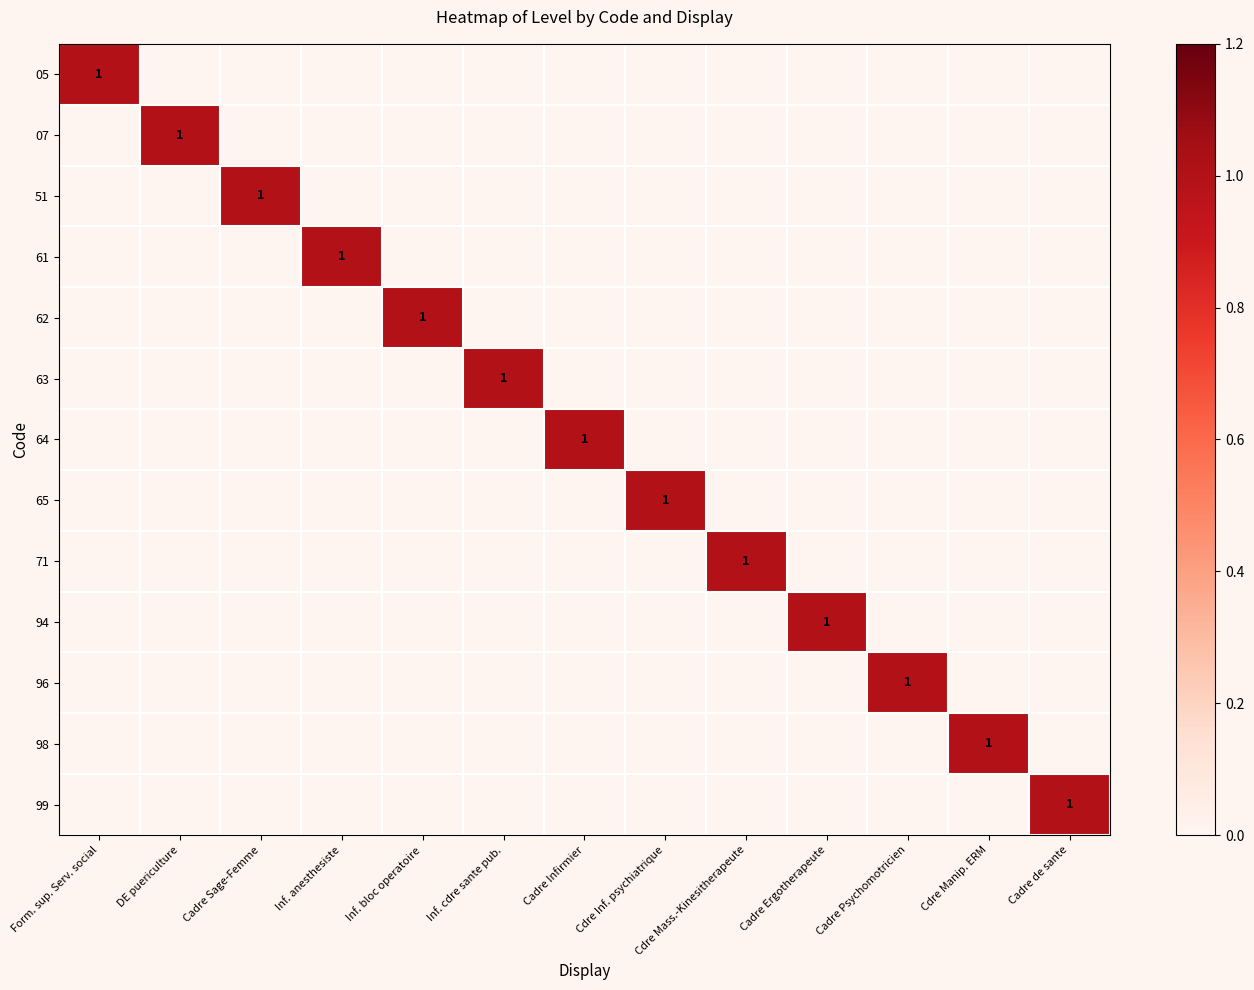

What is the maximum value shown in the chart?

1